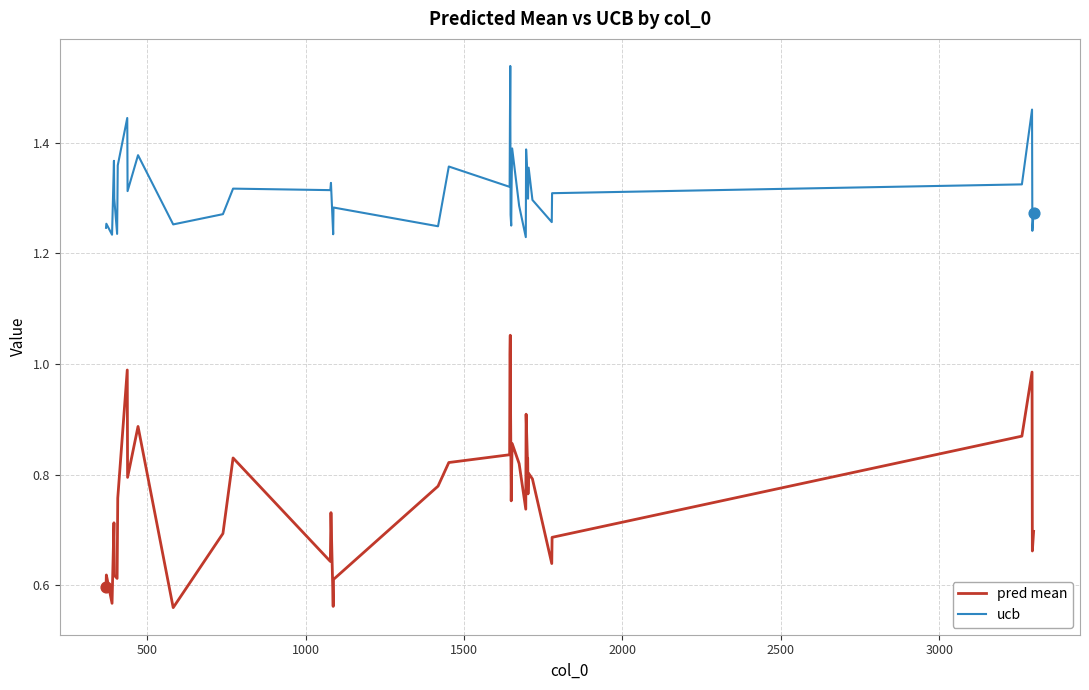

Which series has the largest total across all categories?

ucb